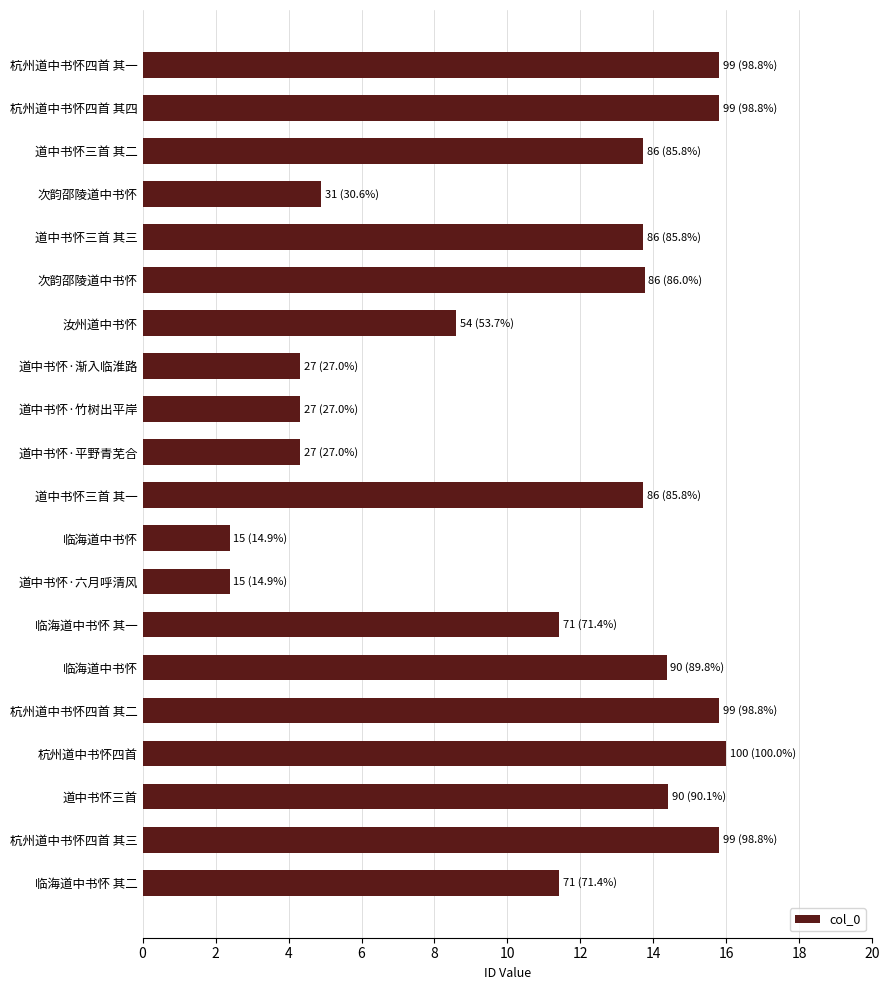

What is the smallest value displayed?

2.4